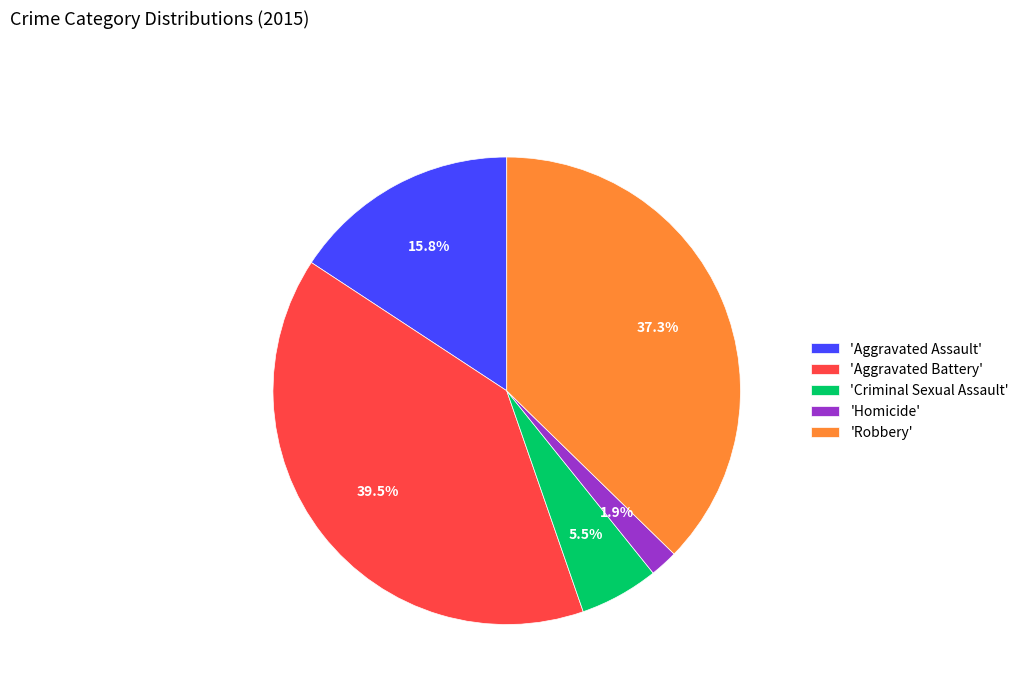

What is the ratio of the value at 'Robbery' to the value at 'Criminal Sexual Assault'?

6.8